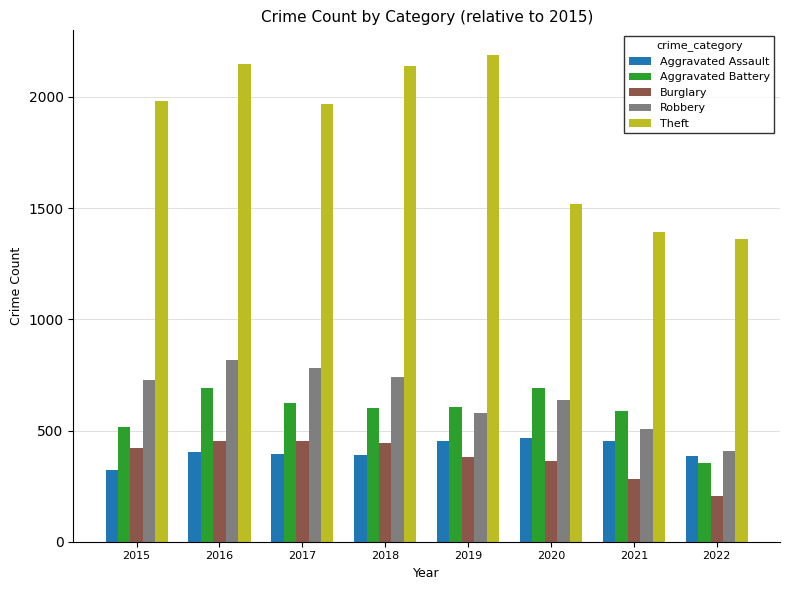

At which label is Aggravated Battery closest to 523?

2015